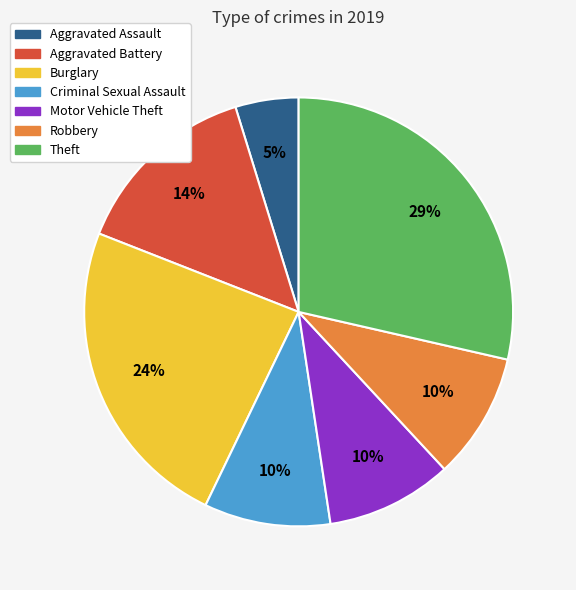

What is the ratio of the value at Aggravated Assault to the value at Theft?

0.2